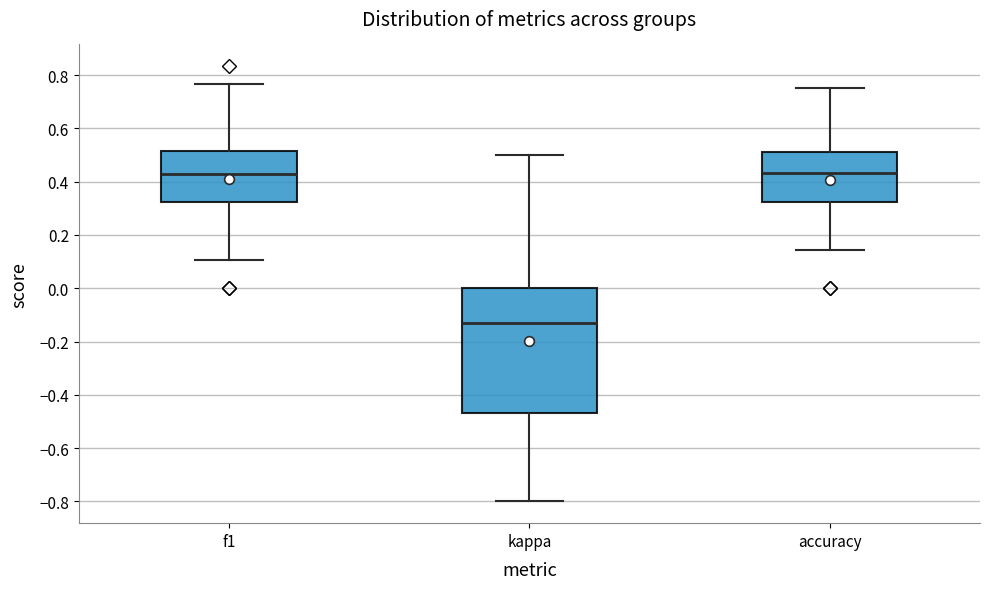

Where does the lower whisker of the box for kappa end on the y-axis? The values are not printed on the chart, so give them approximately, as read against the axis.

-0.80